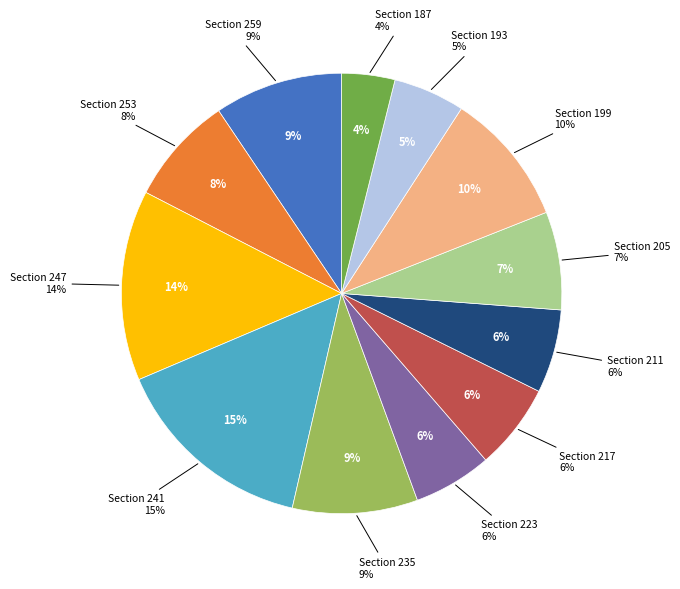

To the nearest percent, what is the average slice percentage?

8%